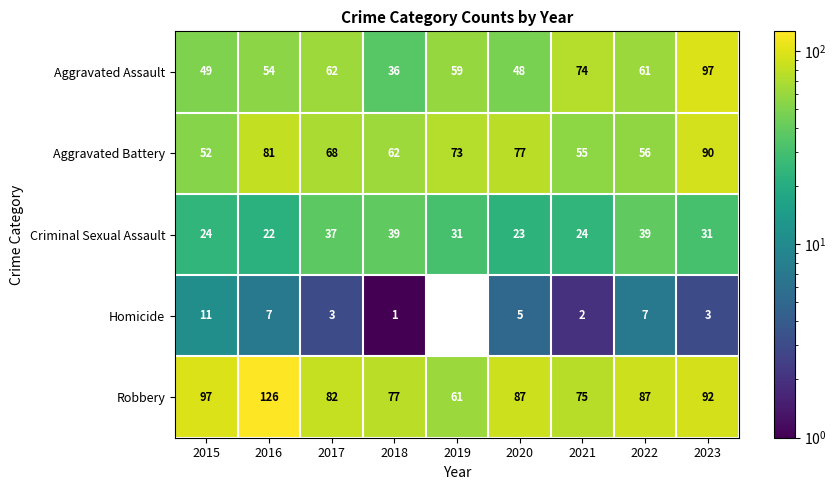

What is the lowest value of the Aggravated Battery series?

52